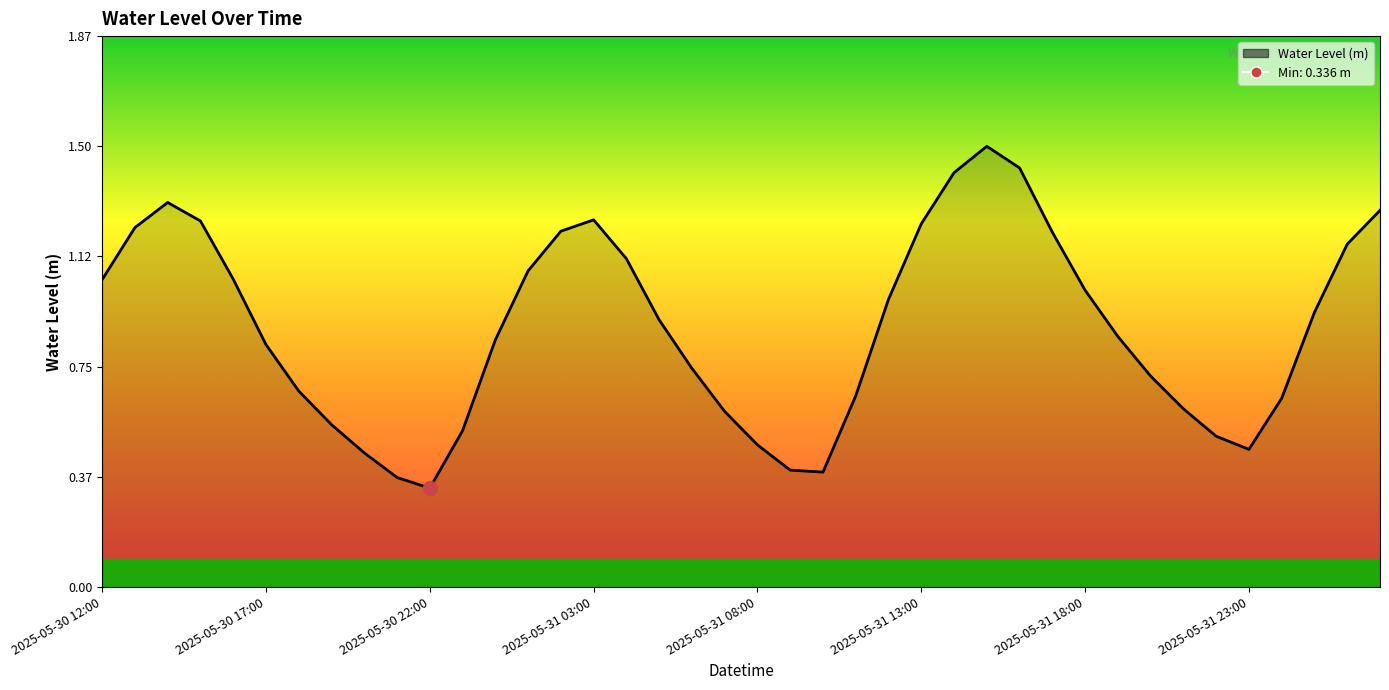

What is the difference between the values at 28 and 24?

0.4